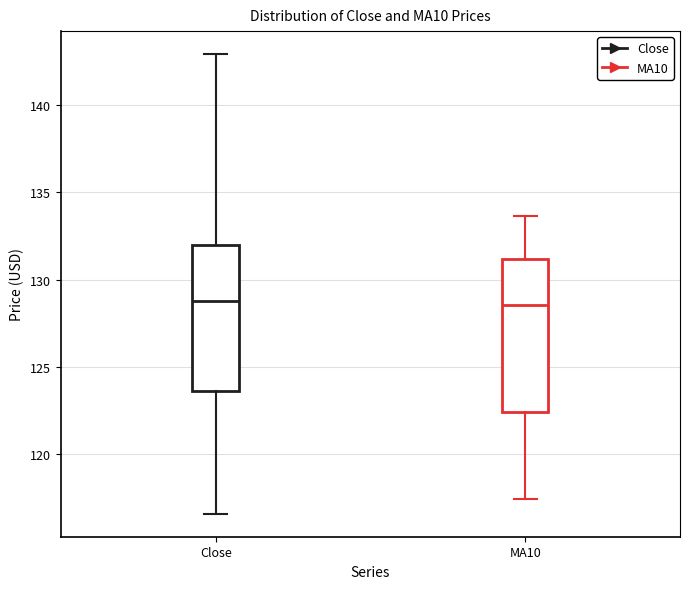

Reading left to right, read every box against the y-axis: the position of its median line, the range the box covers, and the ends of its whiskers. The values are not printed on the chart, so give them approximately, as read against the axis.

Close: median 129.0, box 123.5 to 132.0, whiskers 116.5 to 143.0
MA10: median 128.5, box 122.5 to 131.0, whiskers 117.5 to 133.5